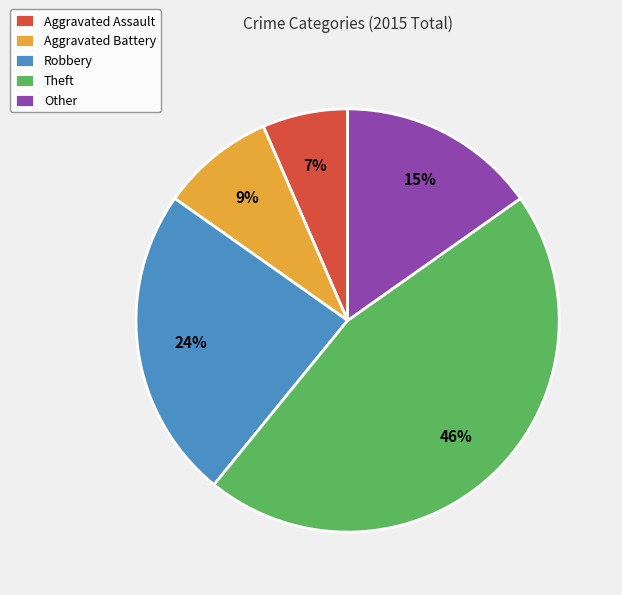

Between Aggravated Battery and Aggravated Assault, which is larger?

Aggravated Battery